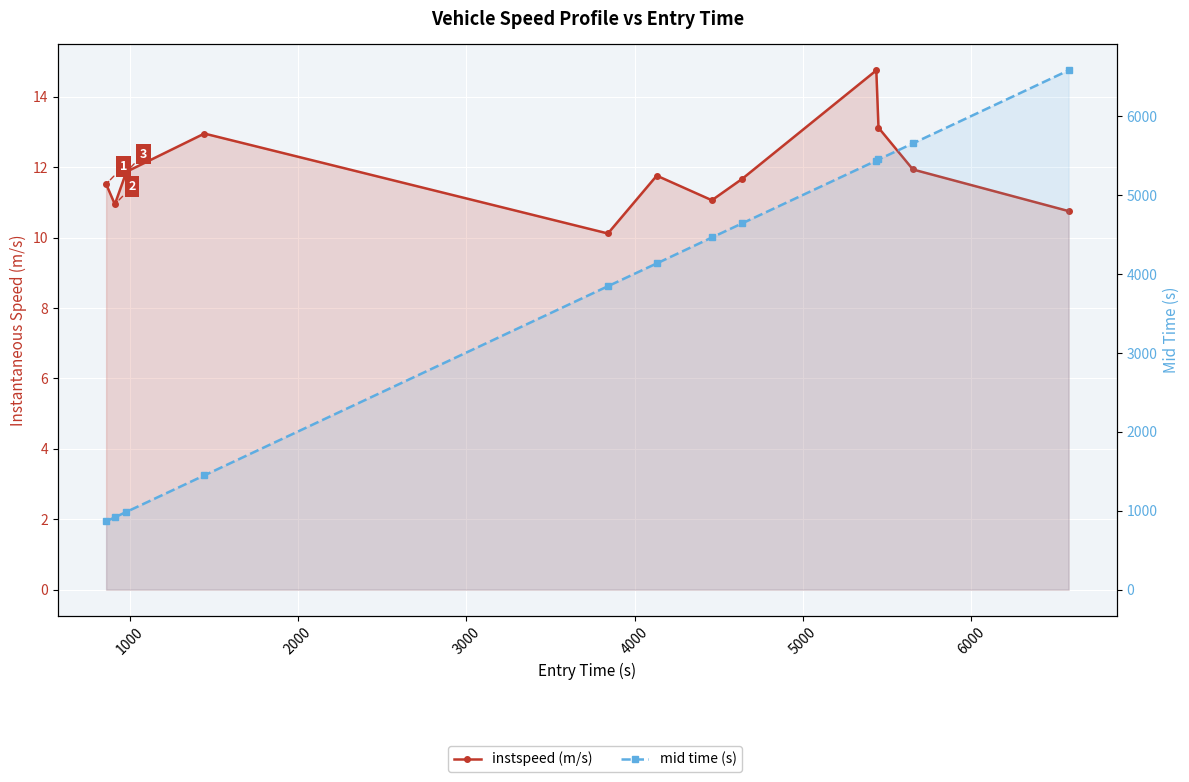

How many values in the instspeed (m/s) series exceed 11?

9